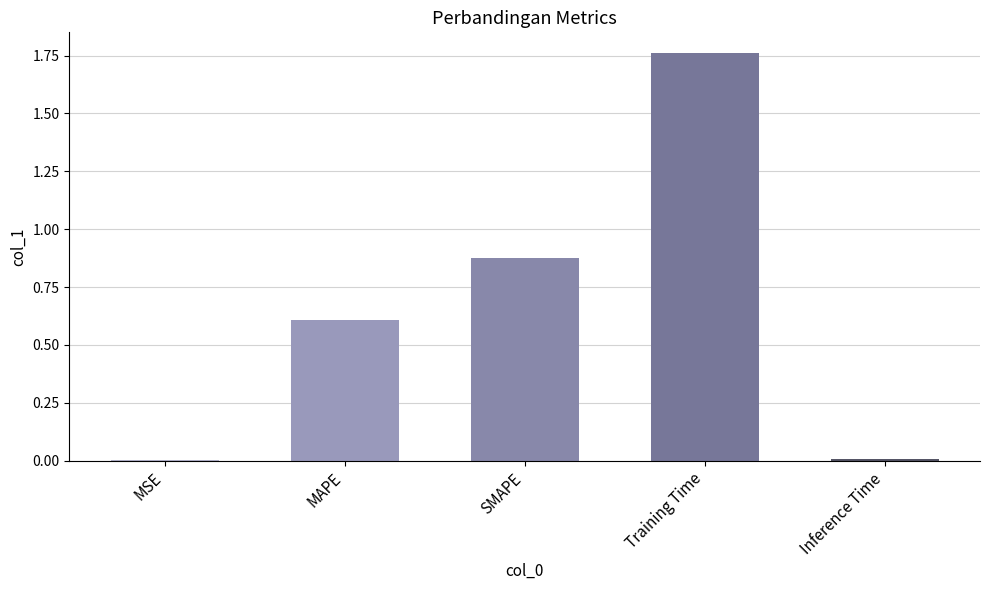

Is it true that the value at MAPE is 1.0?

False